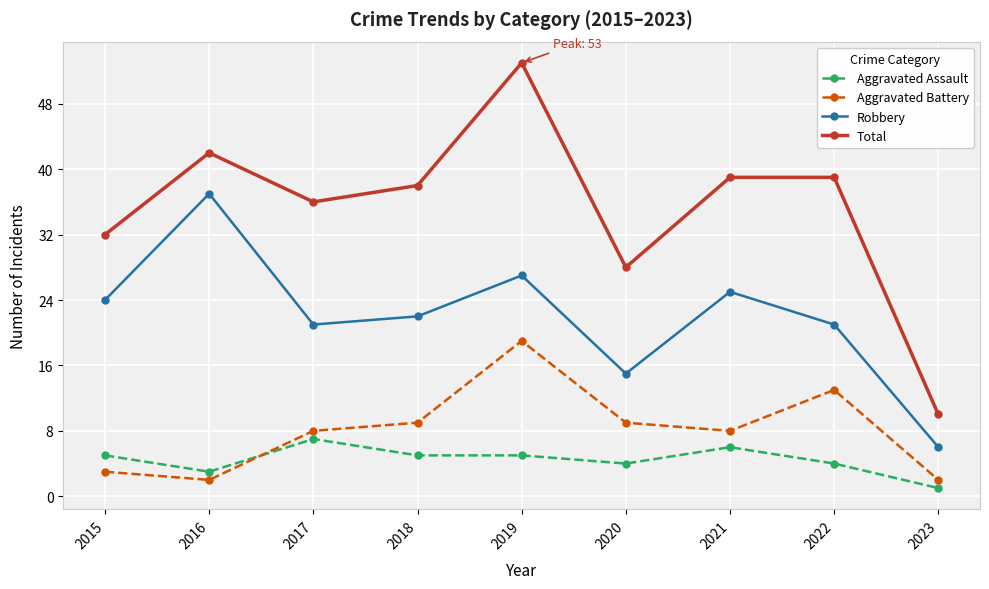

Which series has the widest spread of values?

Total